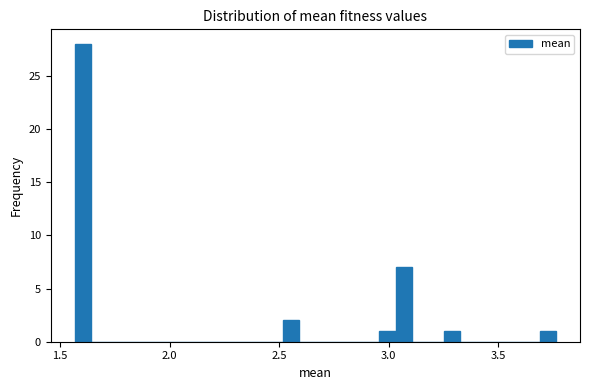

Around what value on the x-axis is the tallest bar? Give the approximate position of its centre, as read against the axis.

1.60